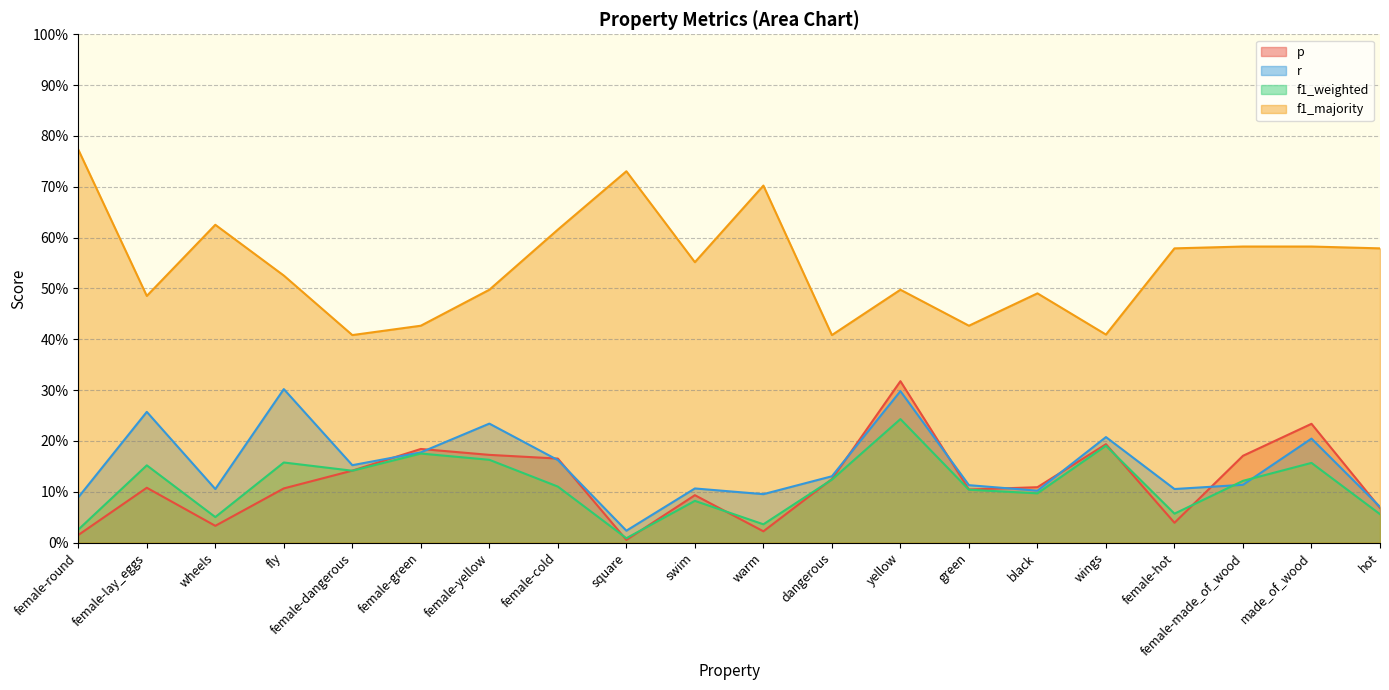

Is the value of p at wheels greater than the value of r at hot?

No